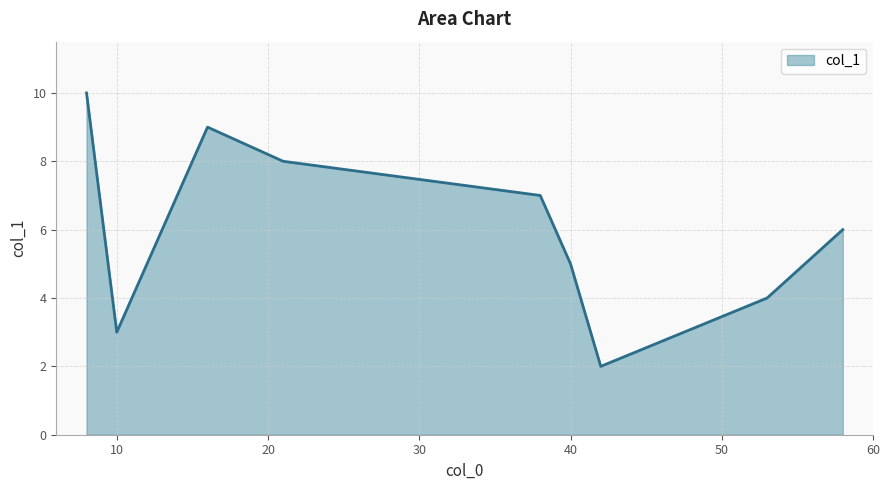

What is the difference between the maximum and minimum values?

8.0